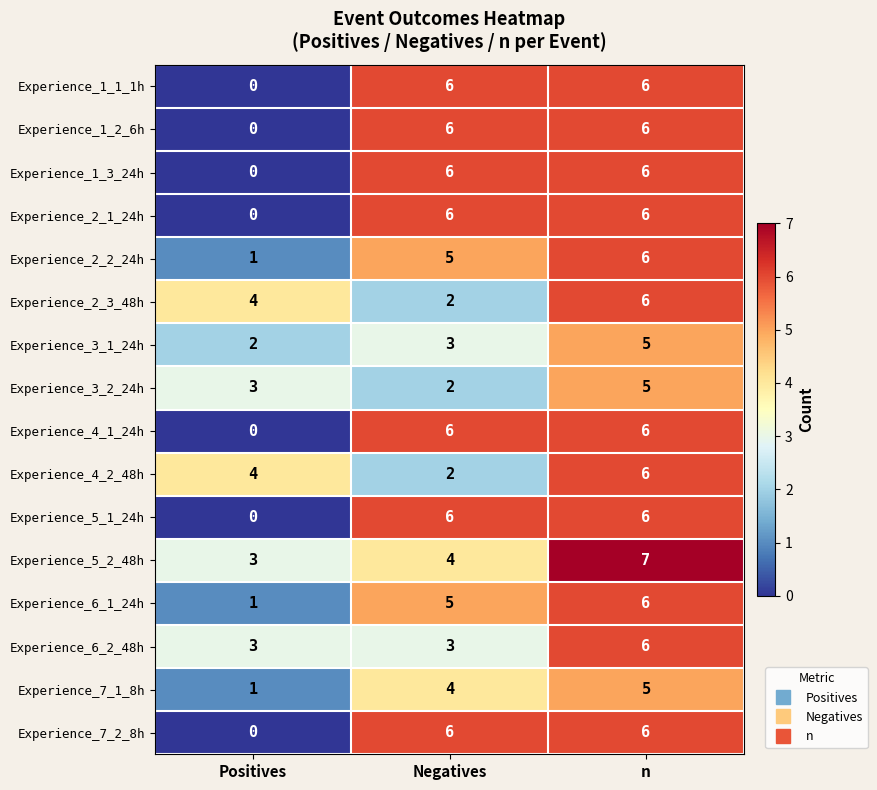

What is the difference between the maximum and minimum values in the Experience_7_1_8h series?

4